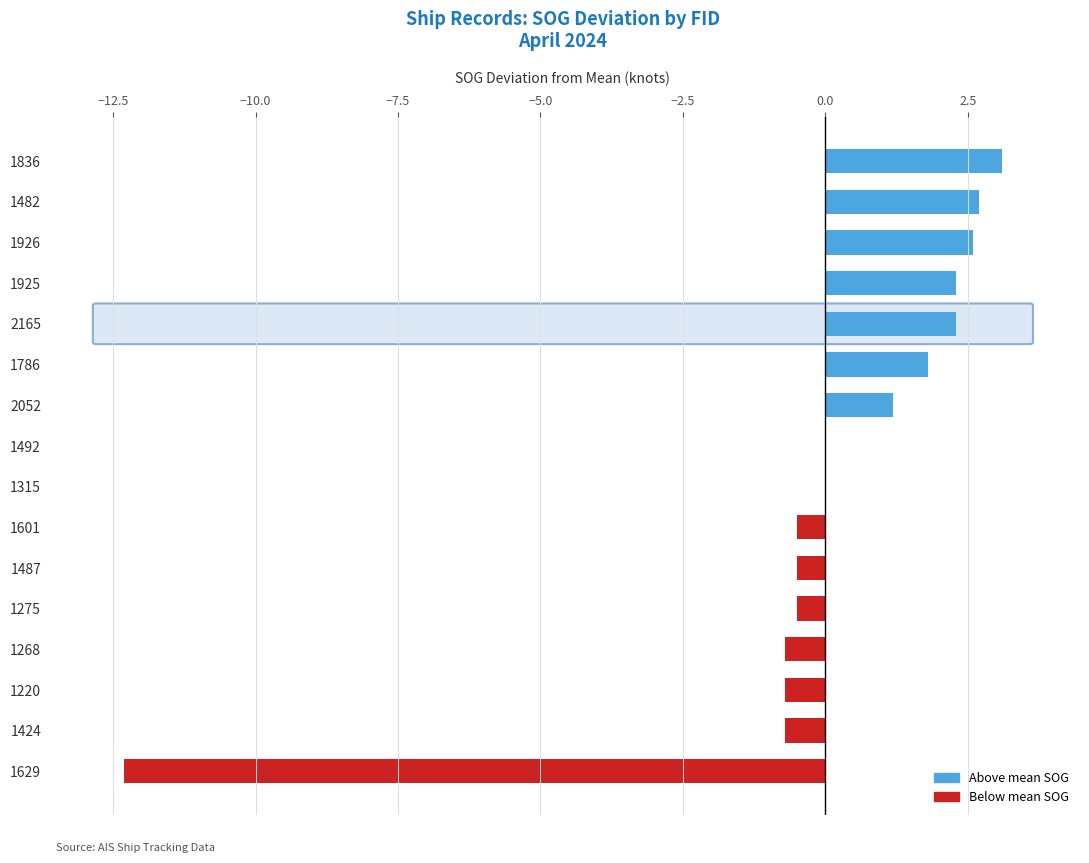

What is the approximate value at 1487?

-0.5